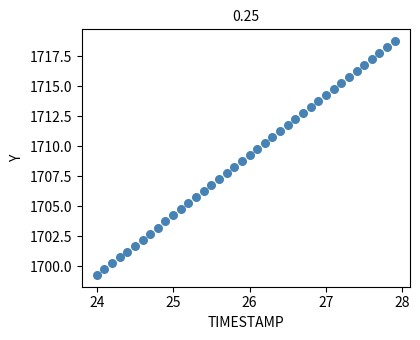

What is the range of Y values (max minus min)?

19.5